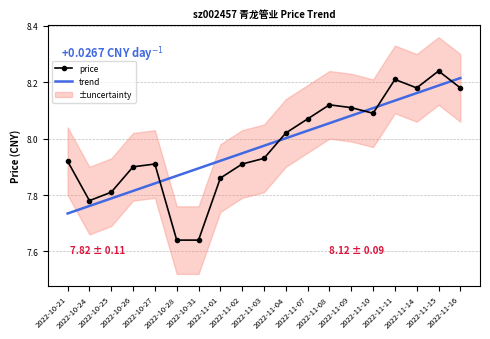

What is the total value across all series at 2022-10-25?

15.6